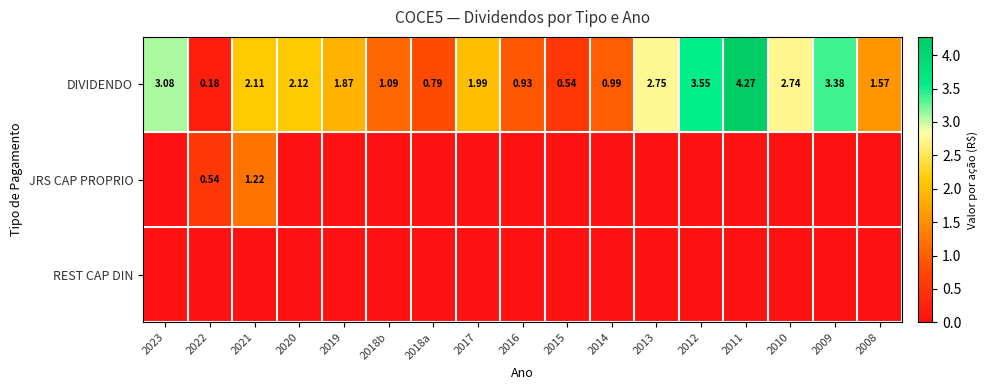

What is the difference between the second highest and minimum values in the DIVIDENDO series?

3.4